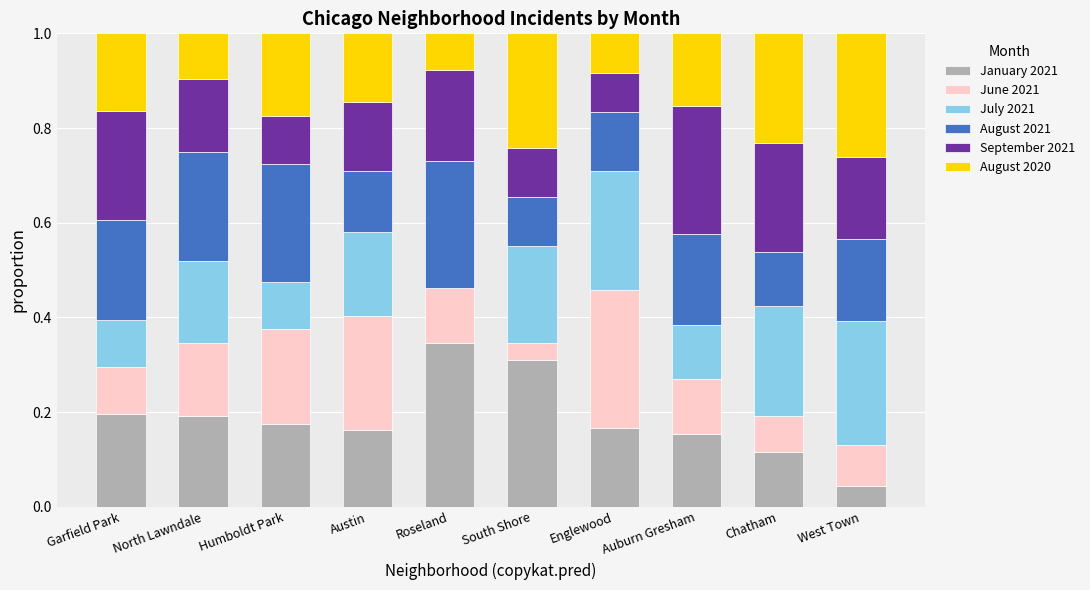

The value of January 2021 at North Lawndale is 0.0. True or false?

False